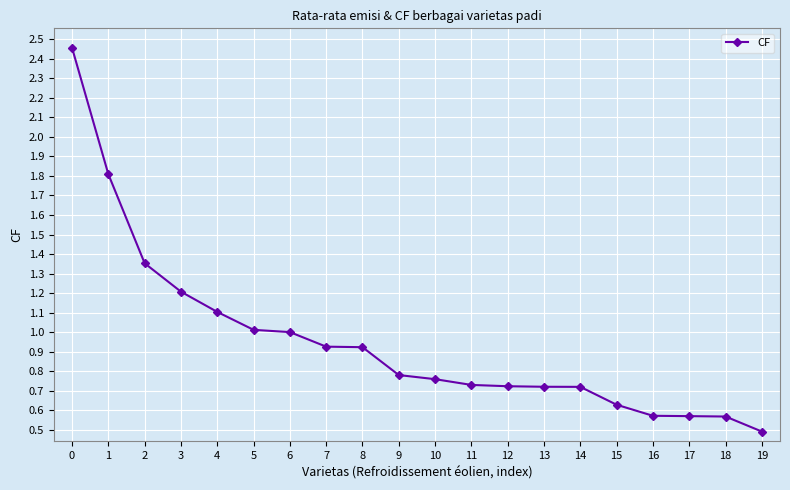

Which has a higher value, 3 or 4?

3